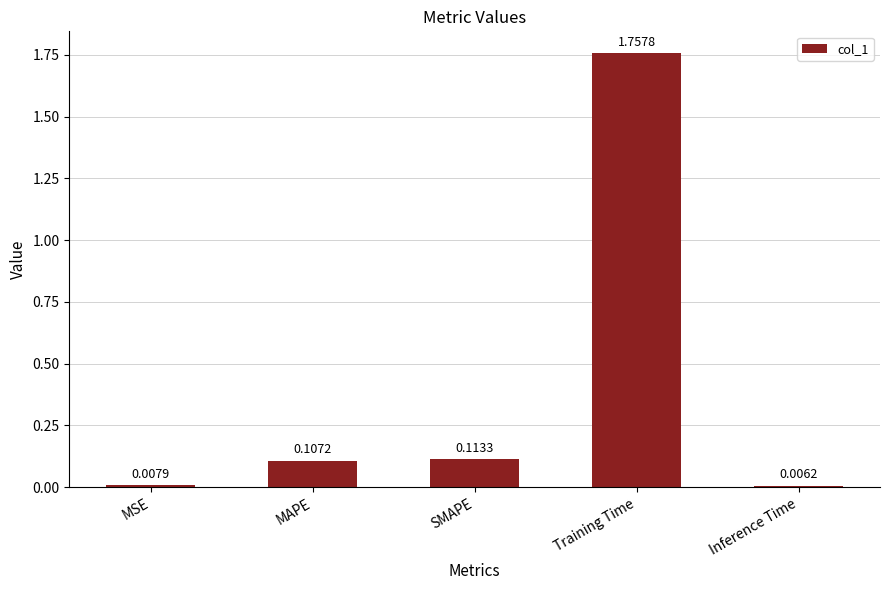

Where is the data nearest to the value 0?

Inference Time